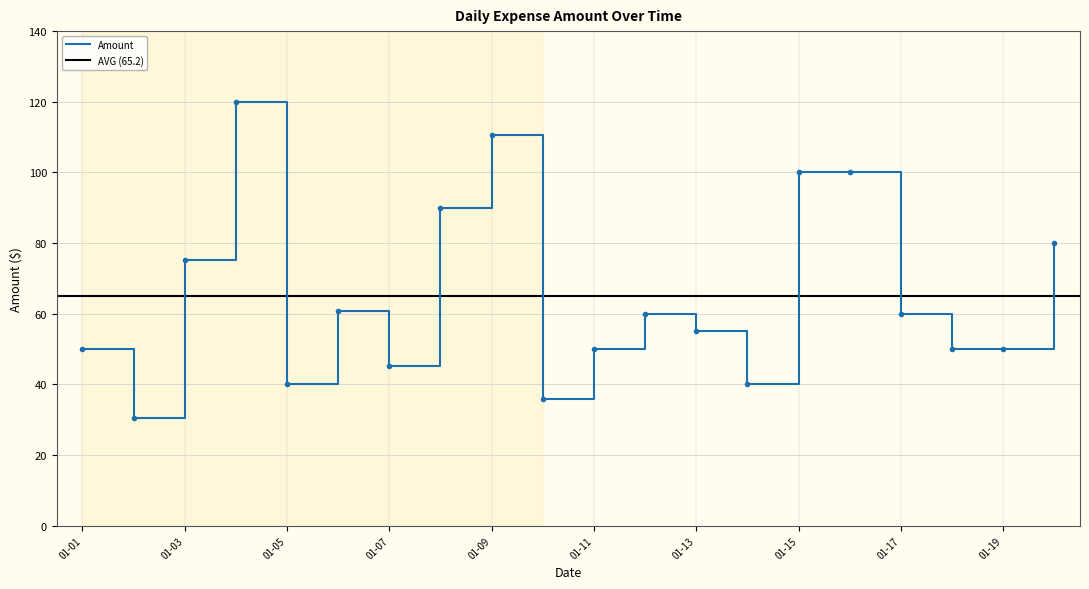

How many values are below 60?

10